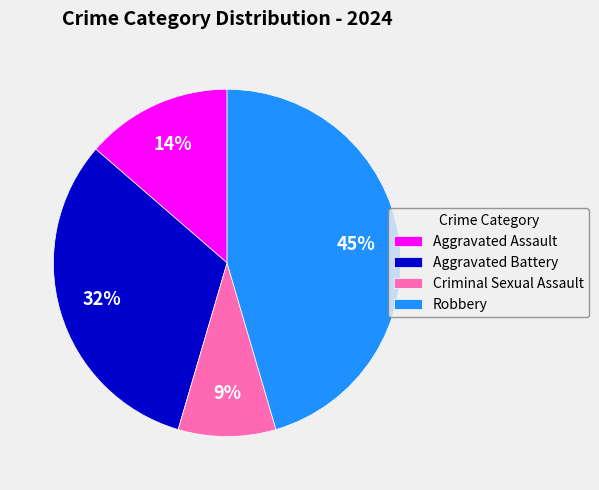

How many slices are in this pie chart?

4